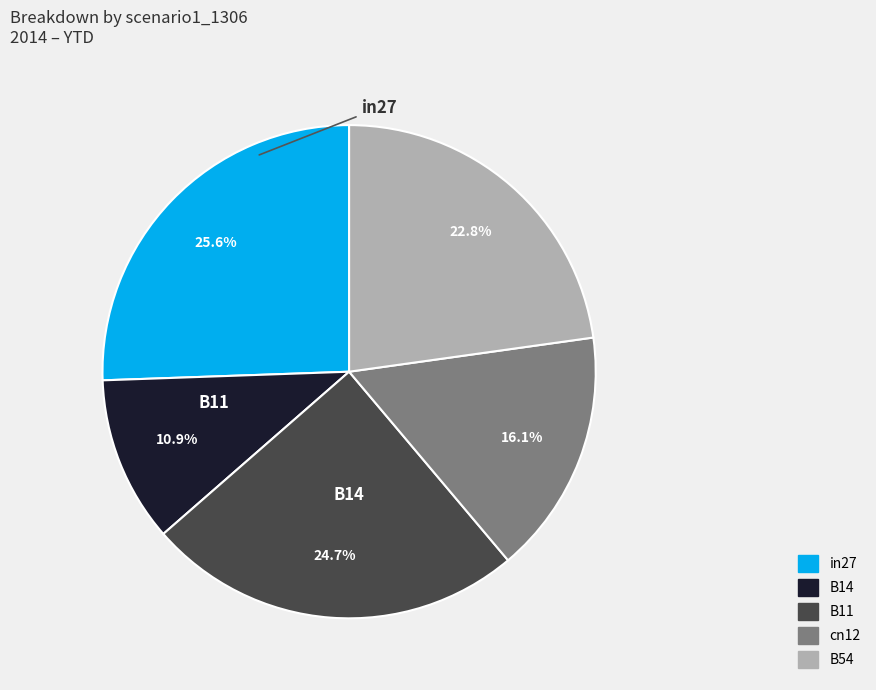

Do in27 and B54 together represent more than half of the pie?

No